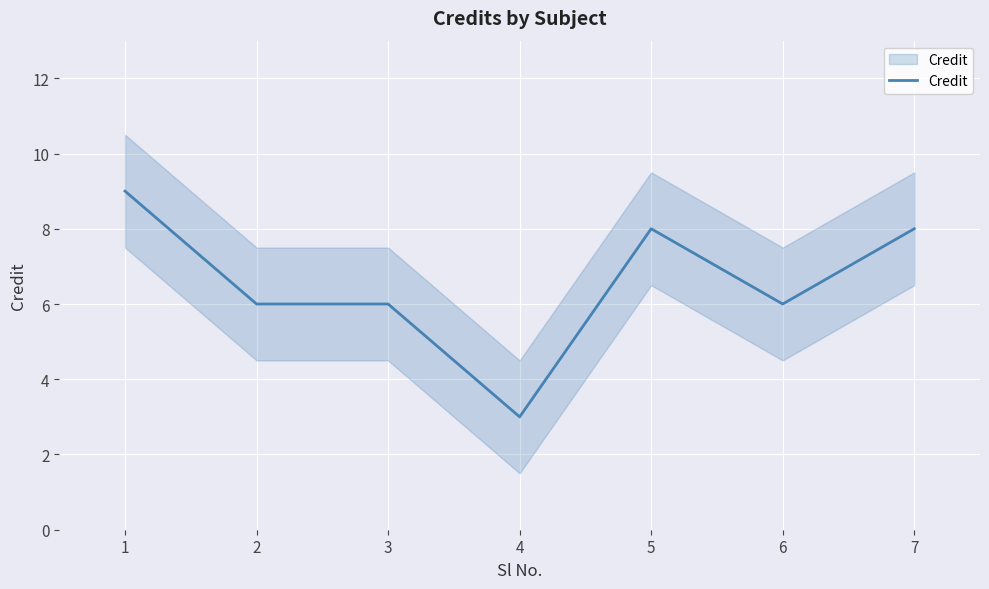

List the labels in order of value, largest first.

1, 5, 7, 2, 3, 6, 4